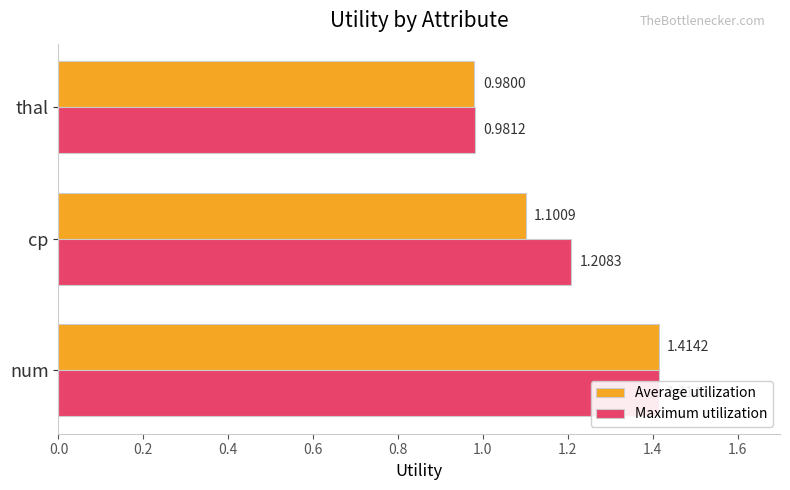

Rank the series by their average value, from highest to lowest.

Maximum utilization, Average utilization